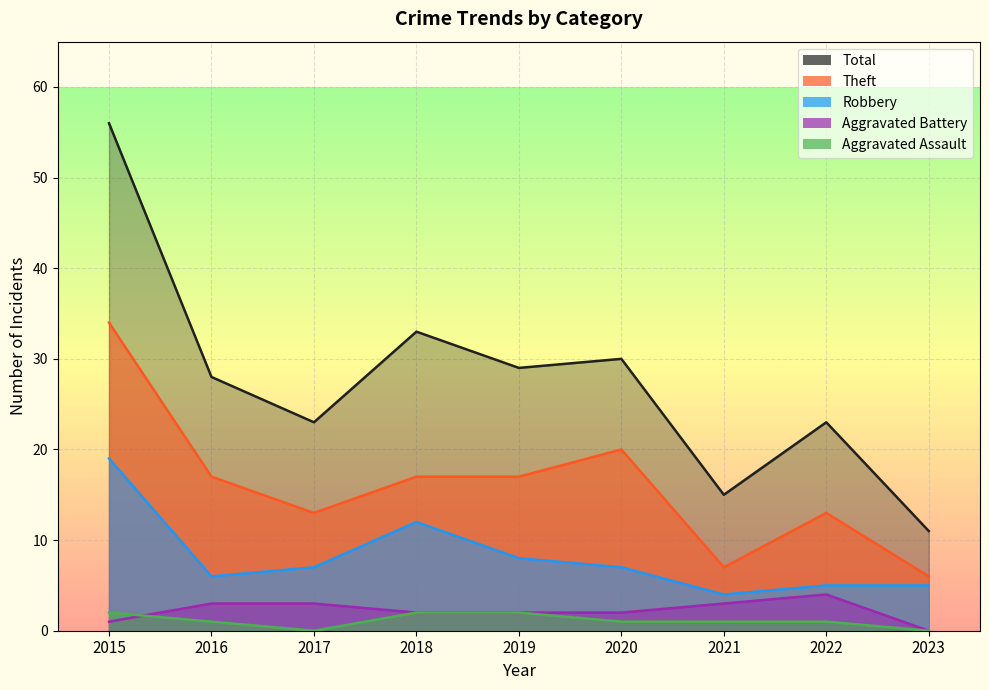

How many data points does each series have?

9